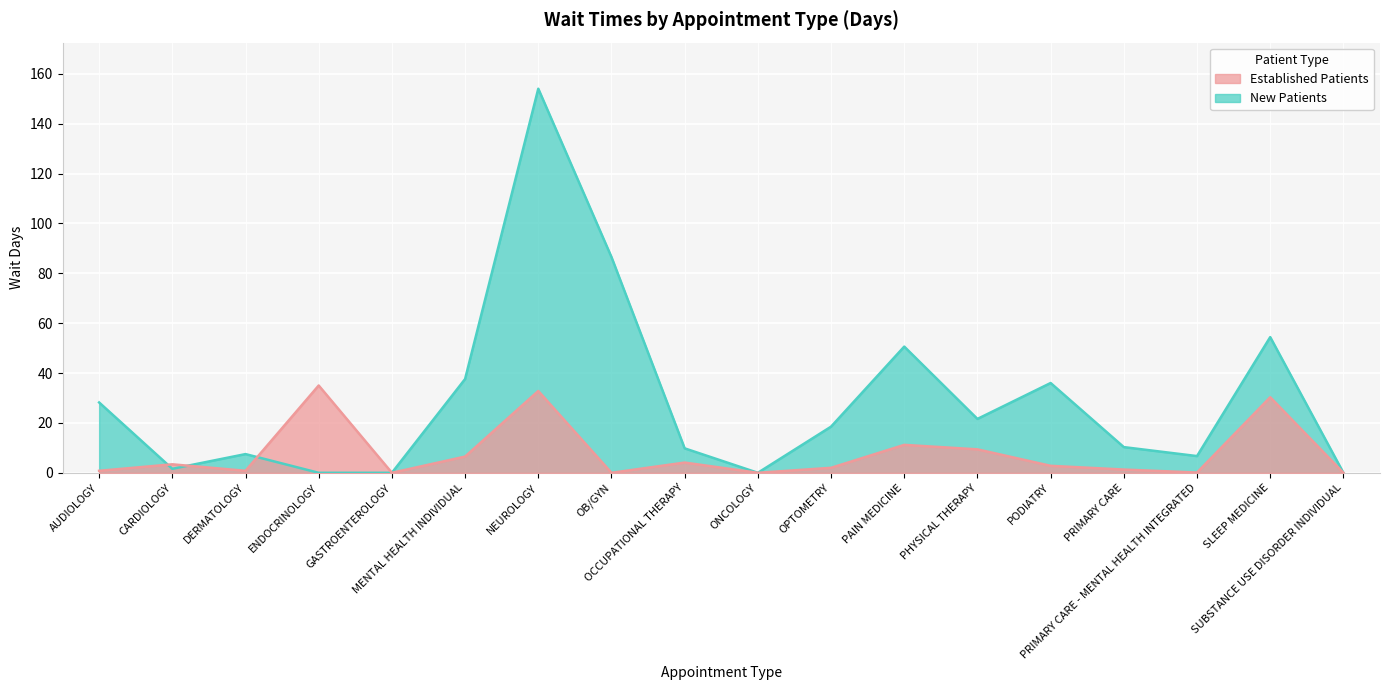

Reading left to right, extract all data points from this chart.

EstablishedPatients: 0.8	3.4	0.8	35.0	0.0	6.5	32.8	0.0	4.1	0.0	2.0	11.2	9.4	2.8	1.3	0.1	30.3	0.0
NewPatients: 28.2	1.6	7.5	0.0	0.0	37.6	154.0	86.5	9.8	0.0	18.5	50.6	21.6	36.0	10.3	6.7	54.4	0.0